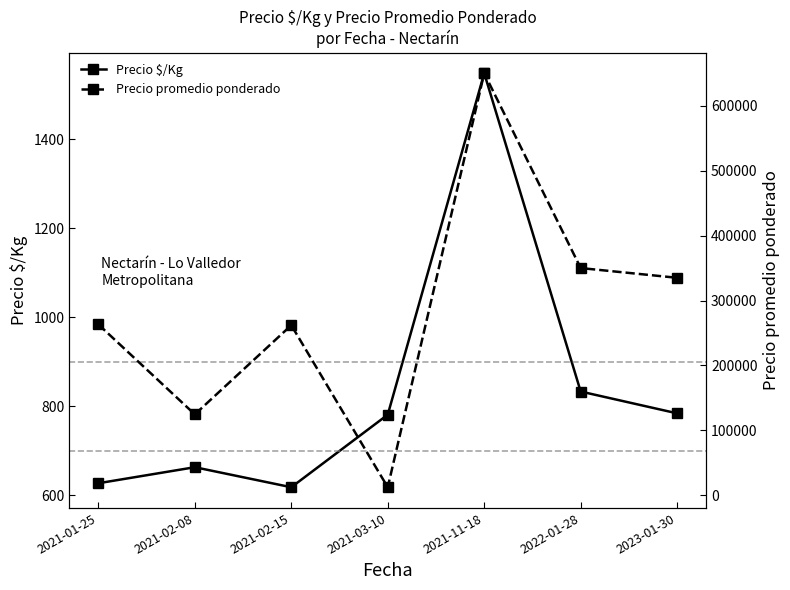

What is the difference between the Precio promedio ponderado values at 2021-02-08 and 2021-11-18?

525308